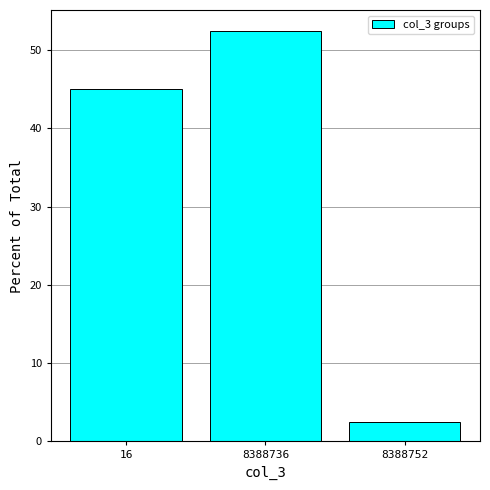

List the labels in order of value, smallest first.

8388752, 16, 8388736